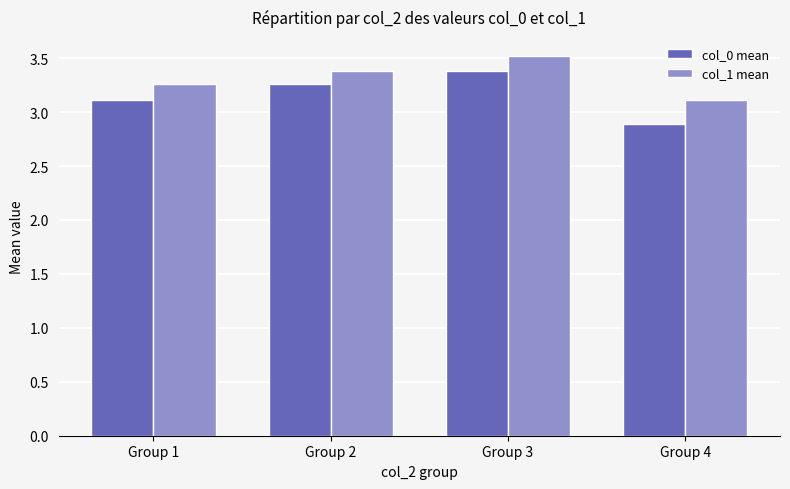

List the series in order of their peak value, highest first.

col_1 mean, col_0 mean